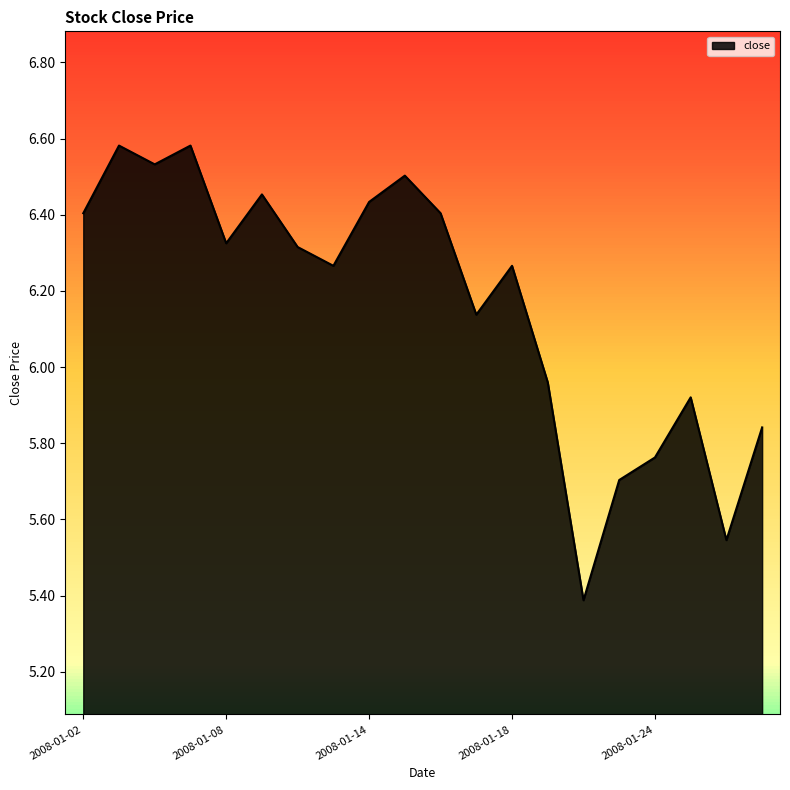

What is the difference between the maximum and minimum values?

1.2